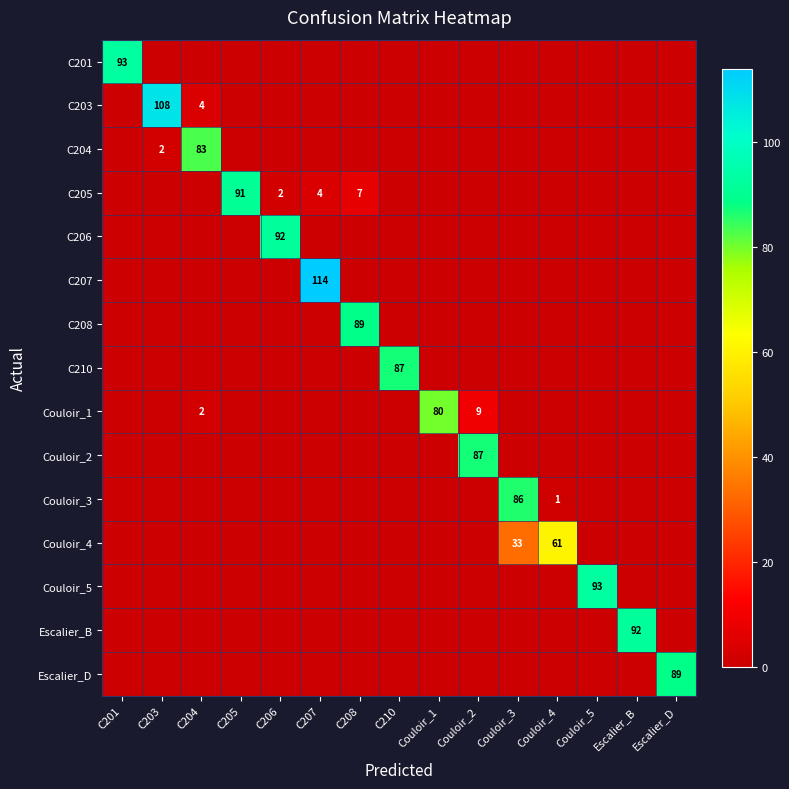

The Couloir_1 series shows 9 at Couloir_2. True or false?

True